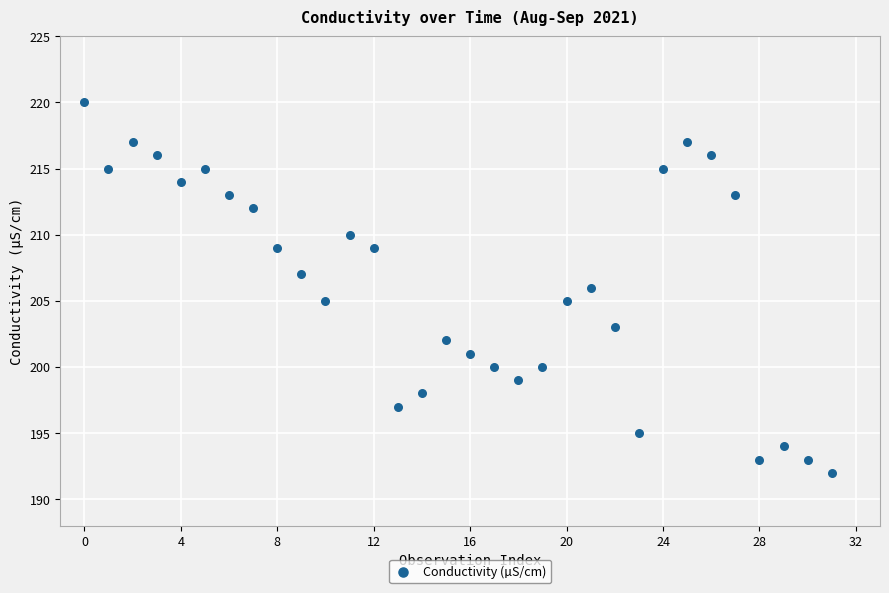

What is the range of Y values (max minus min)?

28